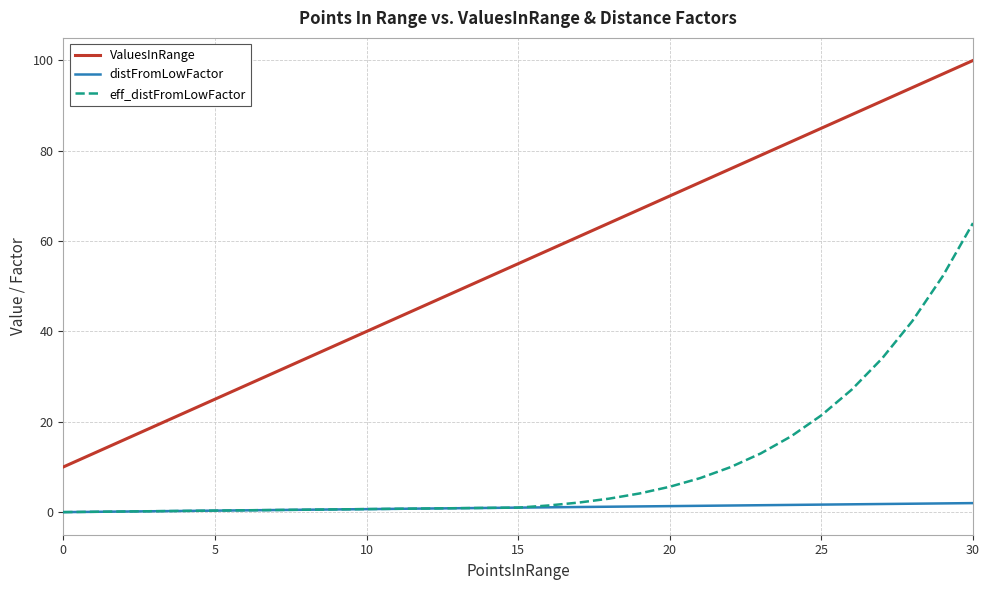

List the series in order of their peak value, highest first.

ValuesInRange, eff_distFromLowFactor, distFromLowFactor